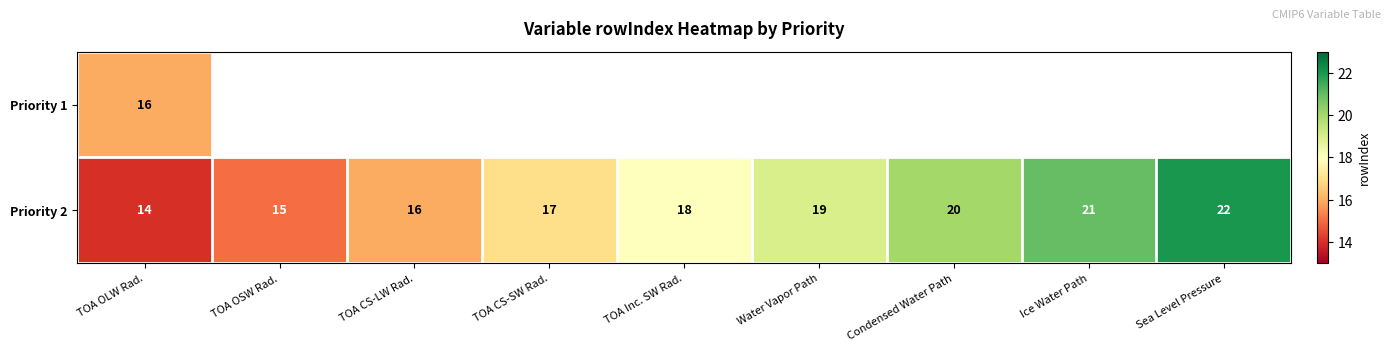

What is the difference between the second highest and second lowest values in the Priority 2 series?

6